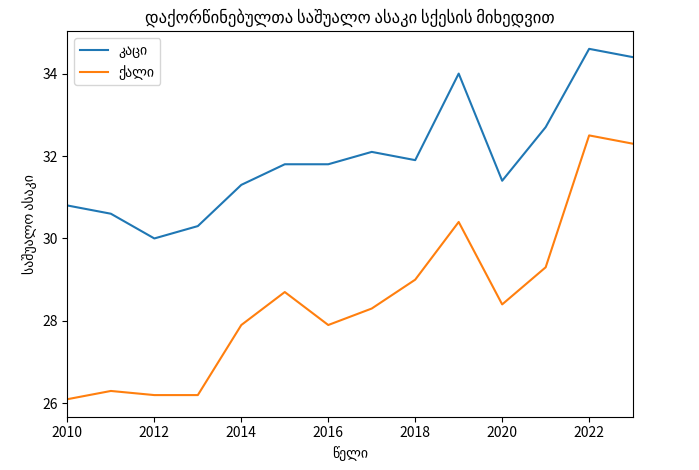

What is the maximum value shown in the chart?

34.6